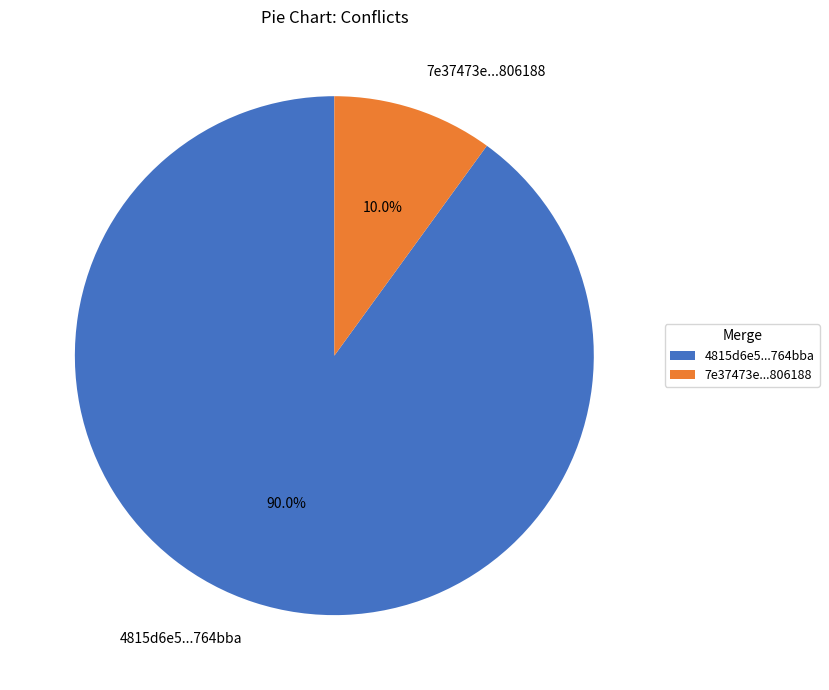

Which category has the biggest portion of the pie?

4815d6e5...764bba